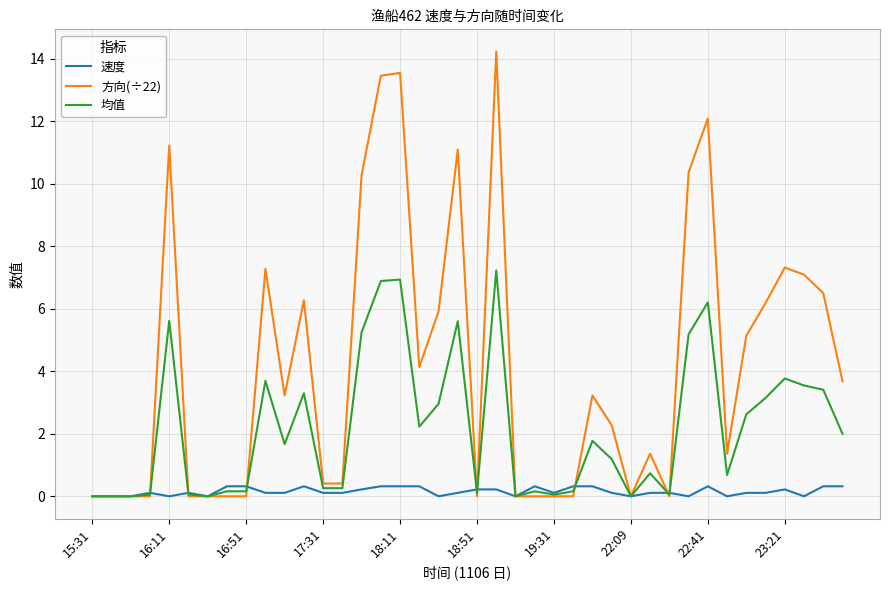

What is the maximum value shown in the chart?

14.2